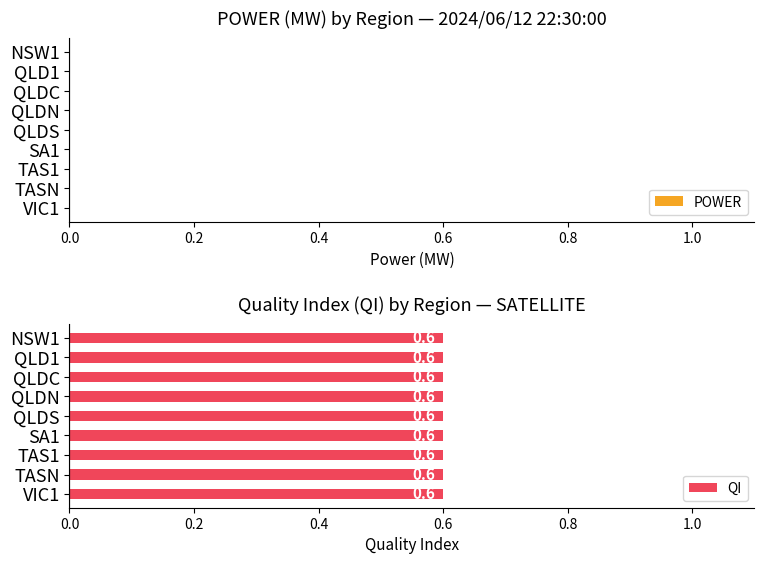

The QI series shows 0.8 at VIC1. True or false?

False